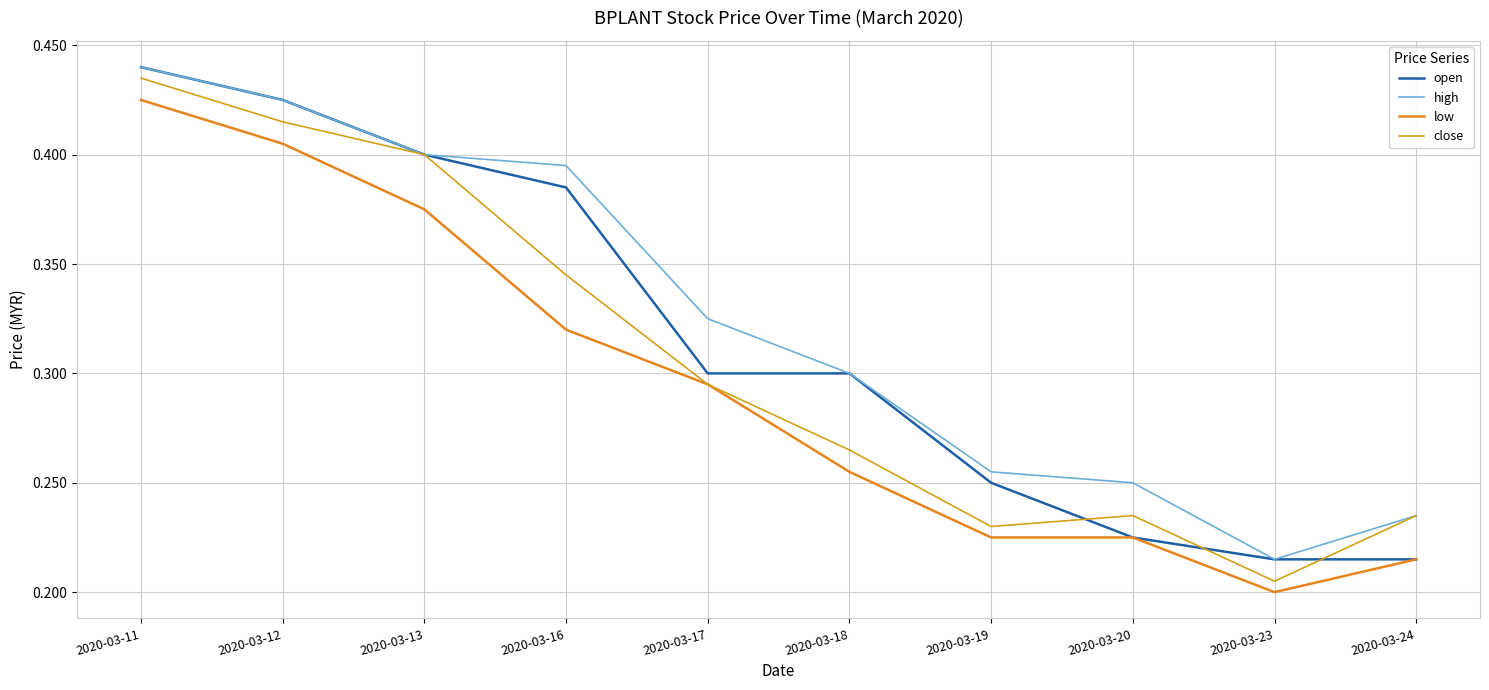

Where is the first local maximum for close?

2020-03-20